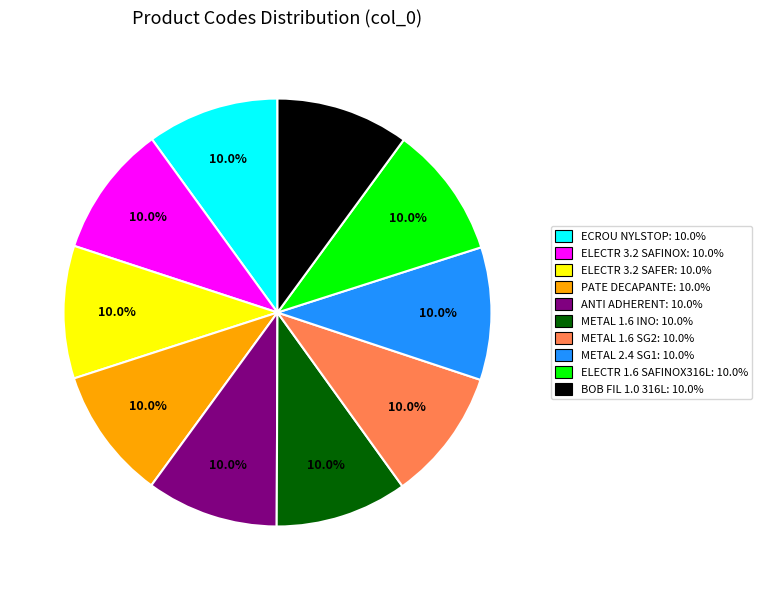

To the nearest percent, what is the average slice percentage?

10%